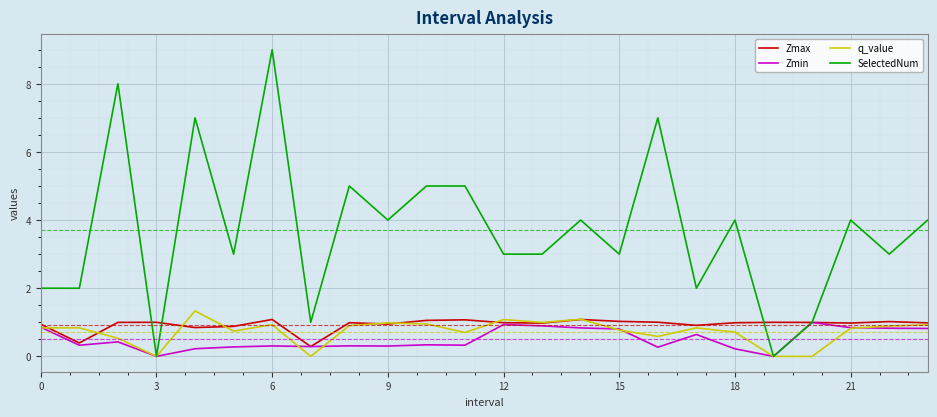

What is the greatest value displayed?

9.0